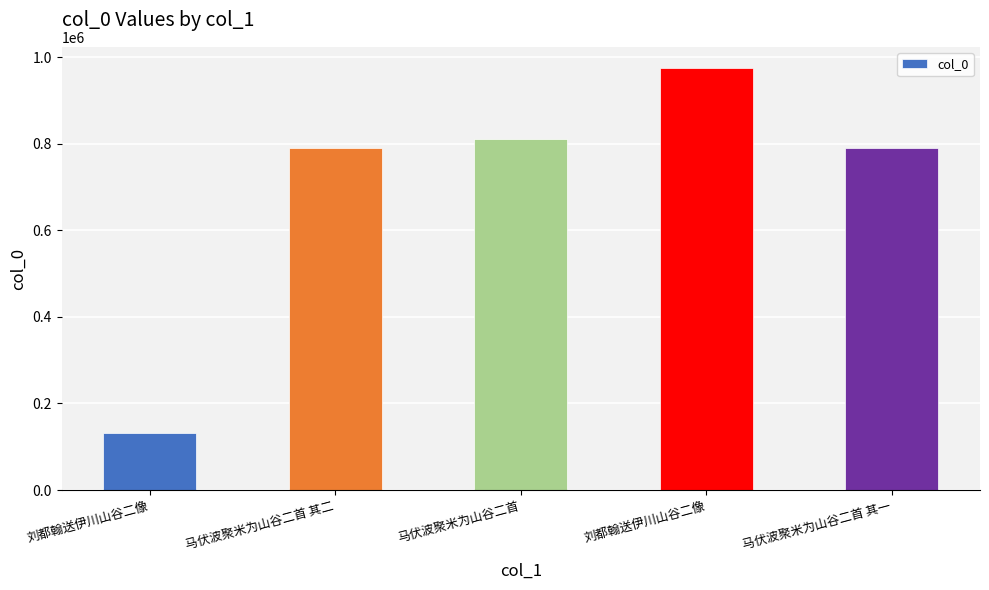

How many data points are less than 790465?

2